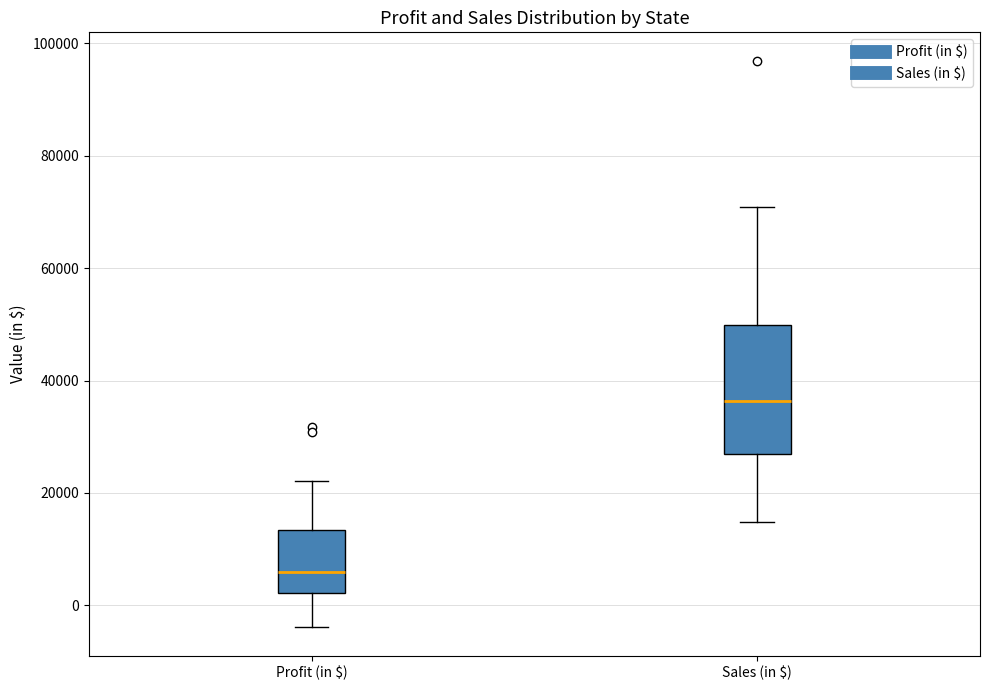

Comparing the boxes themselves (not the whiskers), which one is the tallest?

Sales (in $)